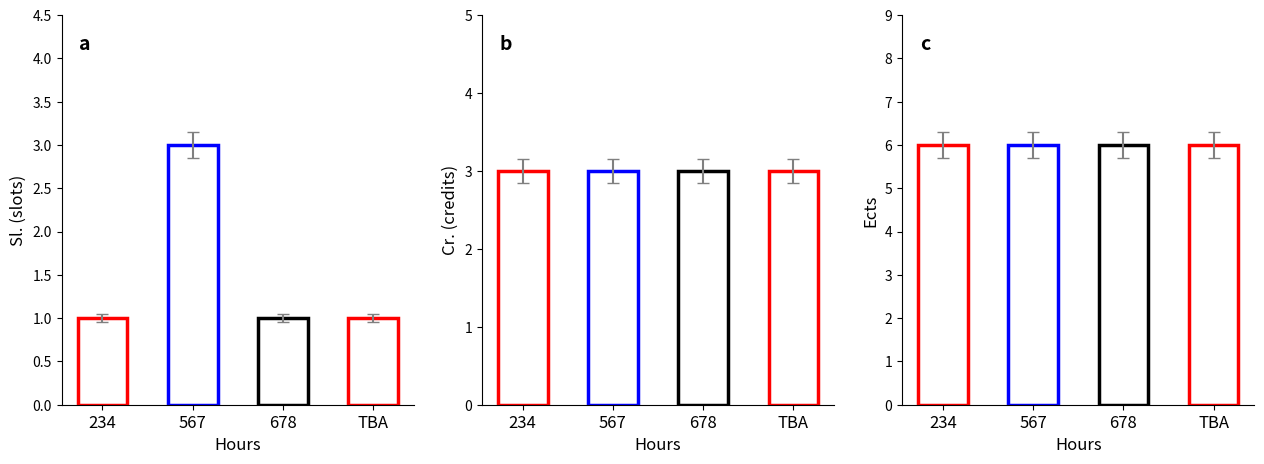

At 234, list the series in order from smallest to largest.

Sl., Cr., Ects